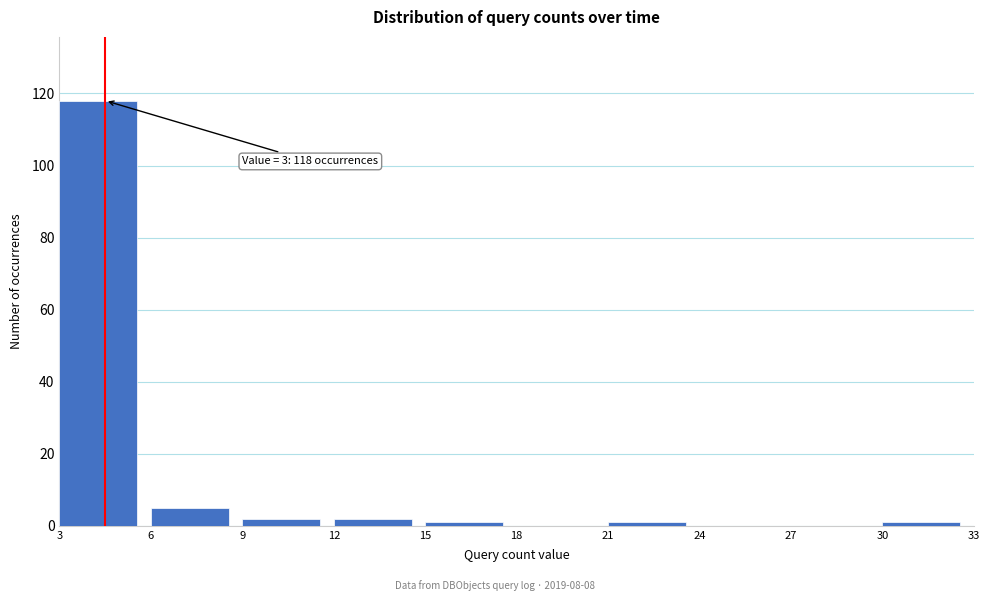

Which range on the x-axis has the tallest bar?

3 to 6